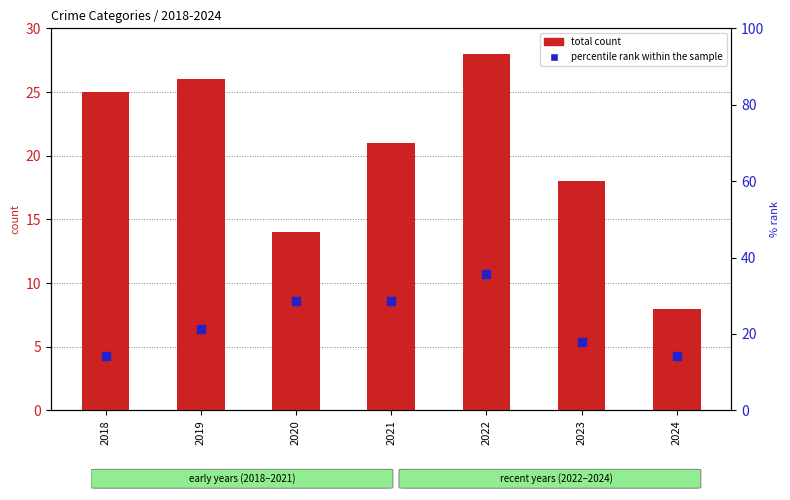

Which series has the largest total across all categories?

percentile rank within the sample